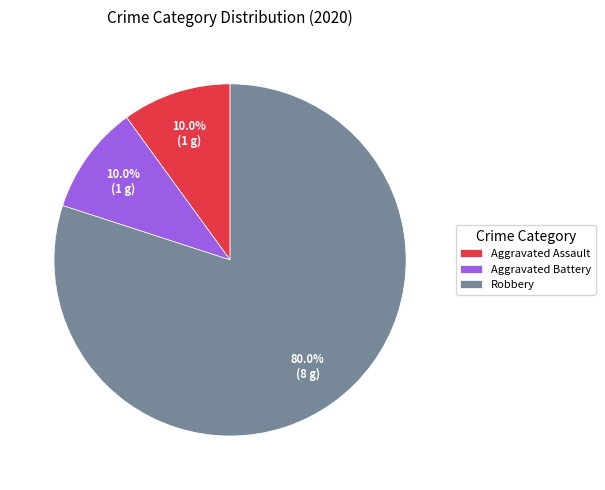

Which has a higher value, Robbery or Aggravated Battery?

Robbery